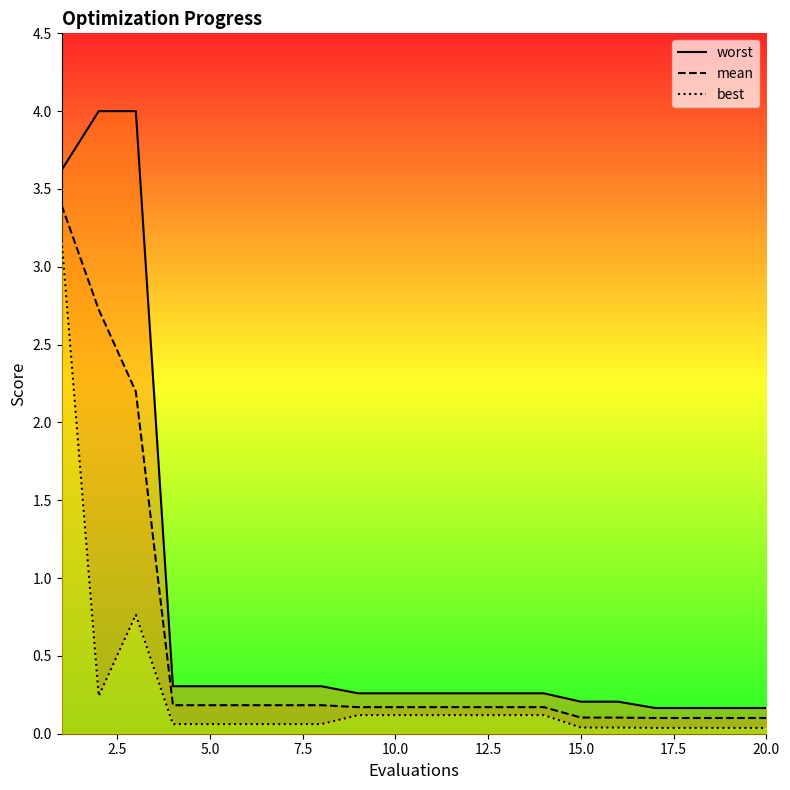

What is the average value of the mean series?

0.5